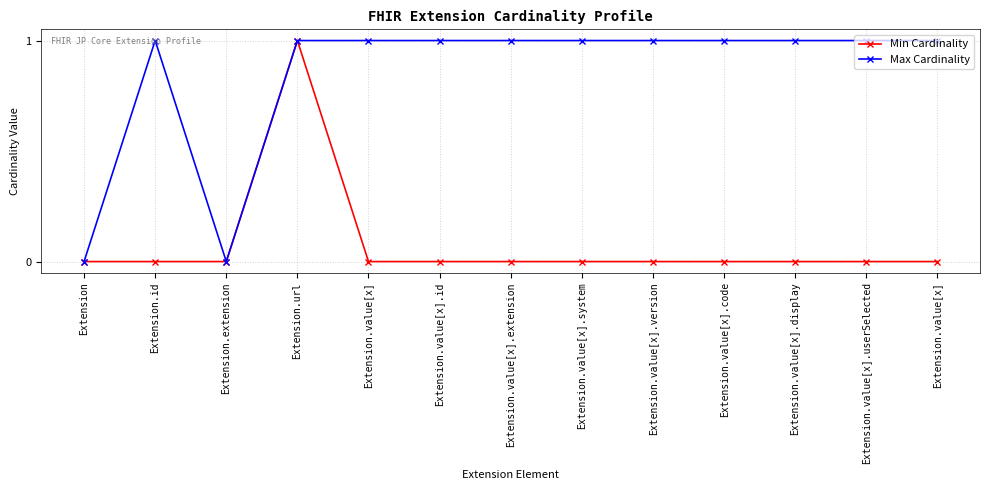

True or false: Max Cardinality and Min Cardinality intersect in this chart.

False